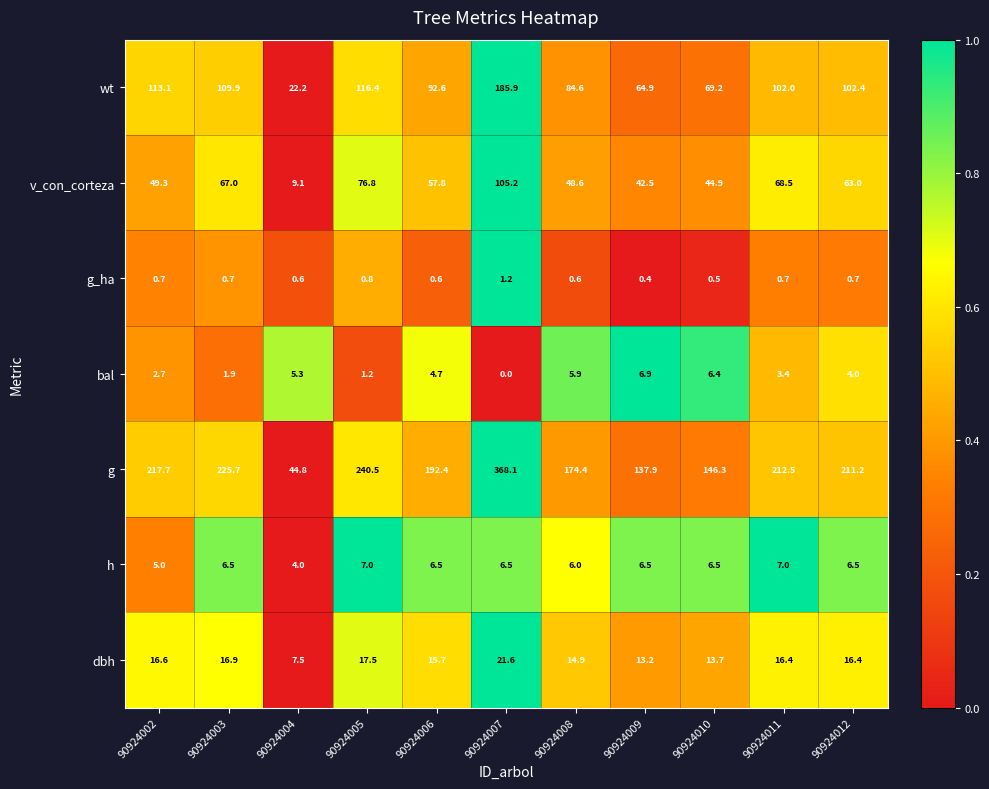

True or false: g has a value of 28.1 at 90924004.

False